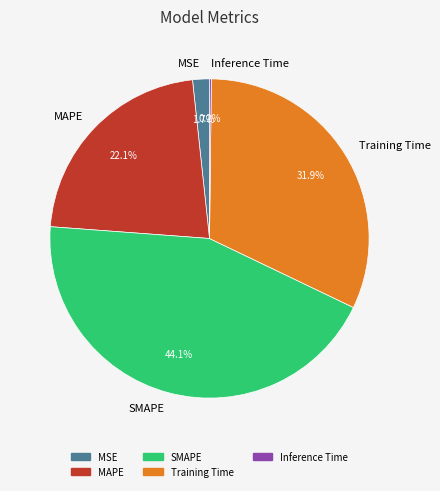

Approximately how many times larger is the value at SMAPE compared to MAPE?

2.0